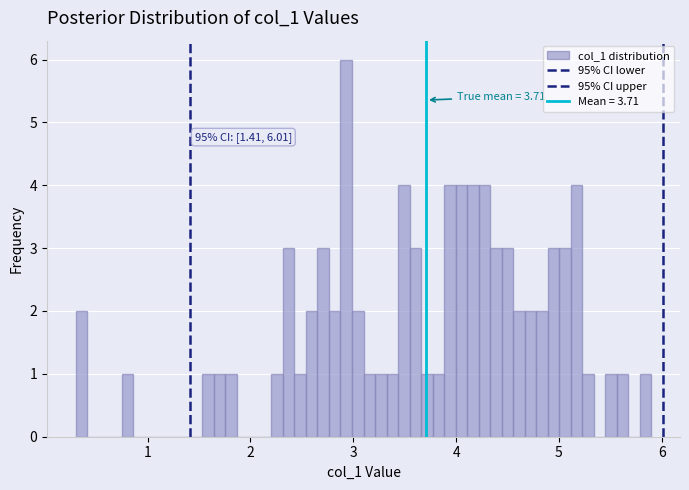

Read against the x-axis, roughly where is the centre of the tallest bar?

2.9